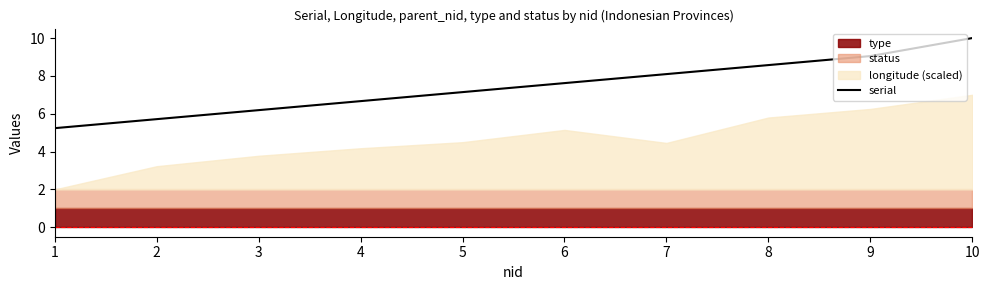

The value of serial at 7 is 8.1. True or false?

True